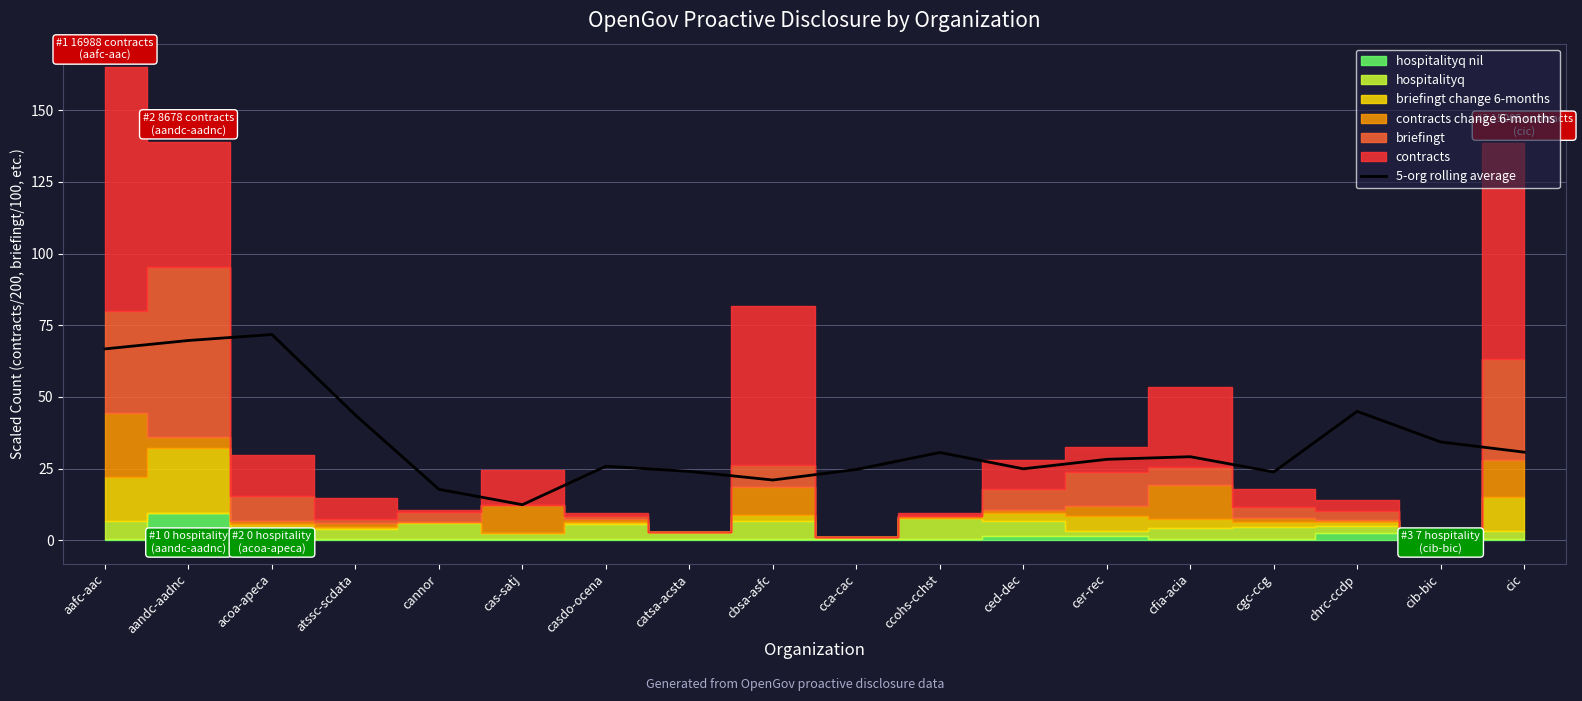

True or false: the data shows 29.5 at cannor.

False